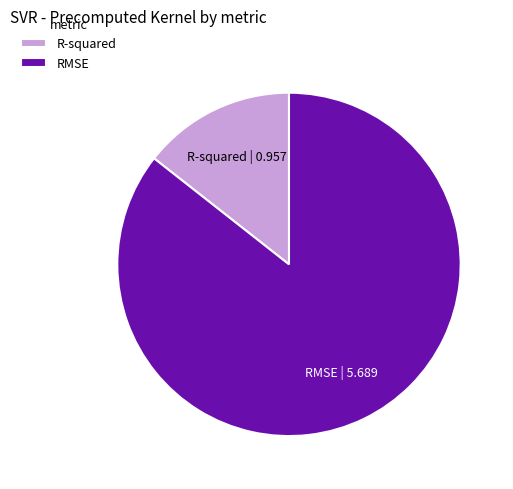

Between RMSE | 5.689 and R-squared | 0.957, which is larger?

RMSE | 5.689